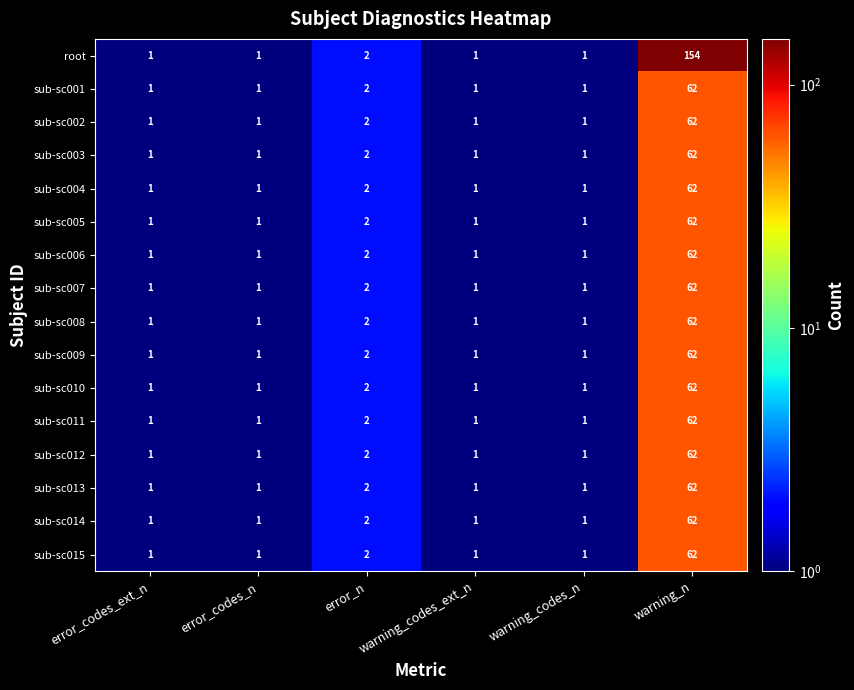

Which series has the widest spread of values?

root